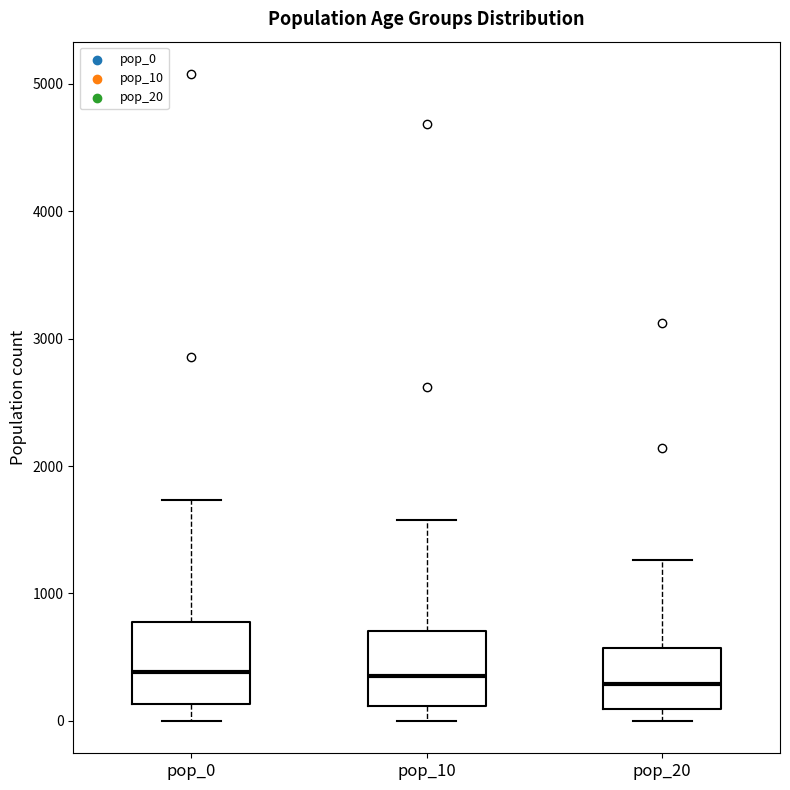

Reading left to right, transcribe this box plot: for each box, give where its median line is, the range the box spans, and where its two whiskers end, as read against the y-axis. The values are not printed on the chart, so give them approximately, as read against the axis.

pop_0: median 400, box 100 to 800, whiskers 0 to 1700
pop_10: median 400, box 100 to 700, whiskers 0 to 1600
pop_20: median 300, box 100 to 600, whiskers 0 to 1300